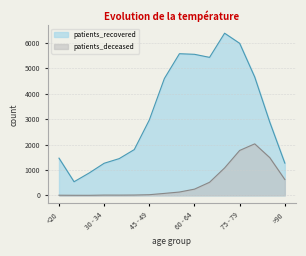

What is the sum of all patients_deceased values?

8019